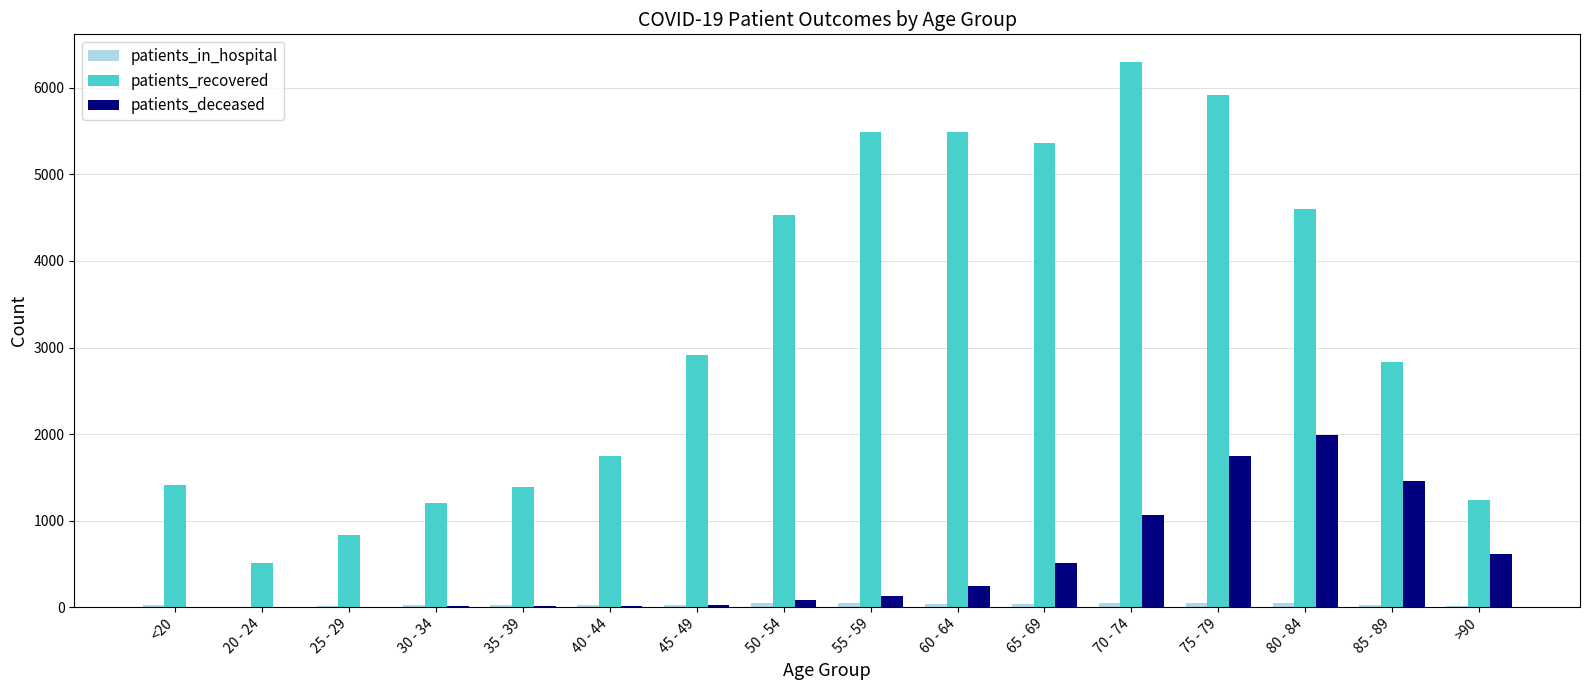

What is the maximum value shown in the chart?

6304